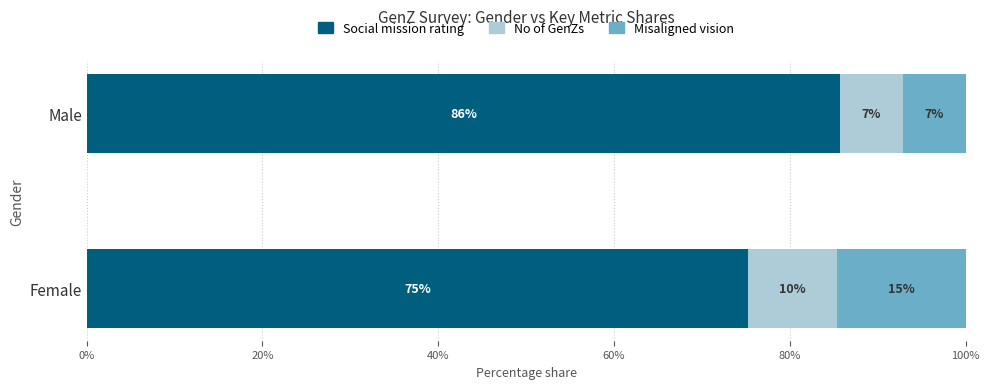

What are all the series names shown in the legend?

Social mission rating, No of GenZs, Misaligned vision